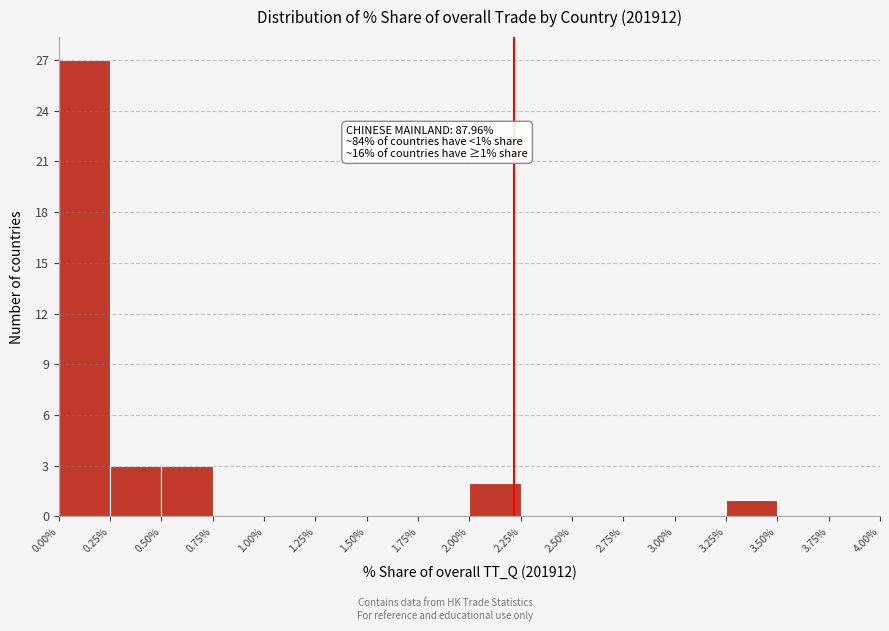

Which range on the x-axis has the tallest bar?

0.00% to 0.25%